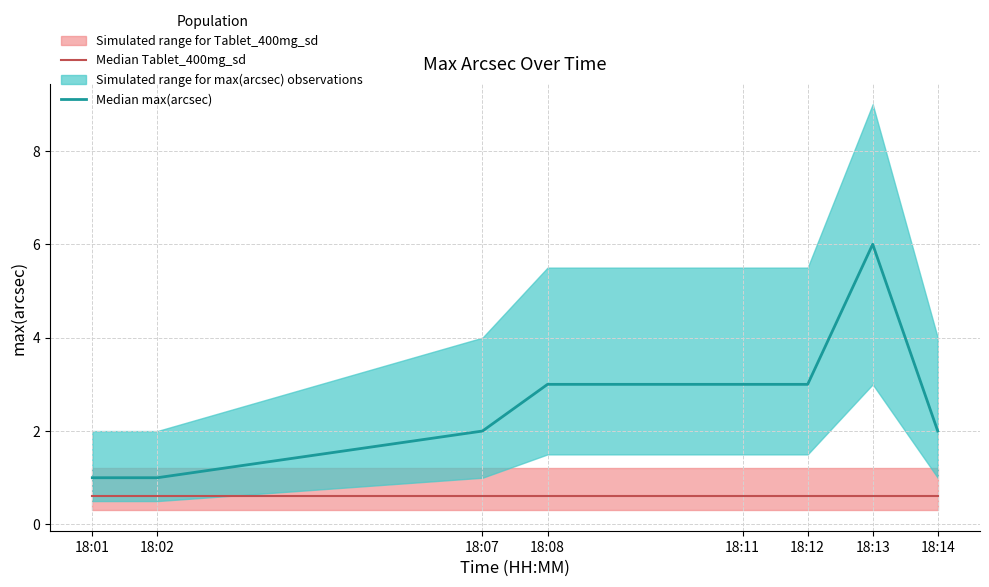

Reading left to right, transcribe all the data shown in this chart.

Median Tablet_400mg_sd: 0.6	0.6	0.6	0.6	0.6	0.6	0.6	0.6
Median max(arcsec): 1.0	1.0	2.0	3.0	3.0	3.0	6.0	2.0